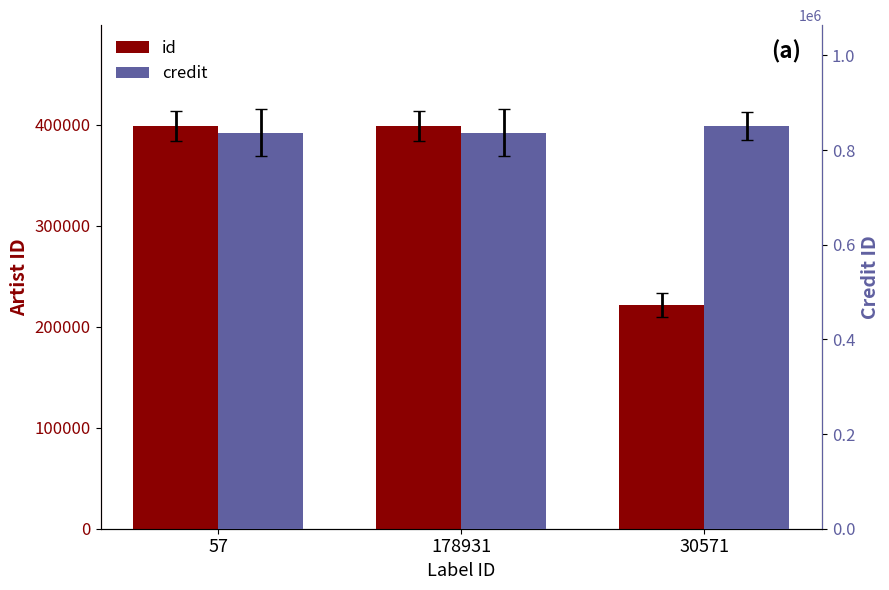

Which series has the largest range (max minus min)?

id